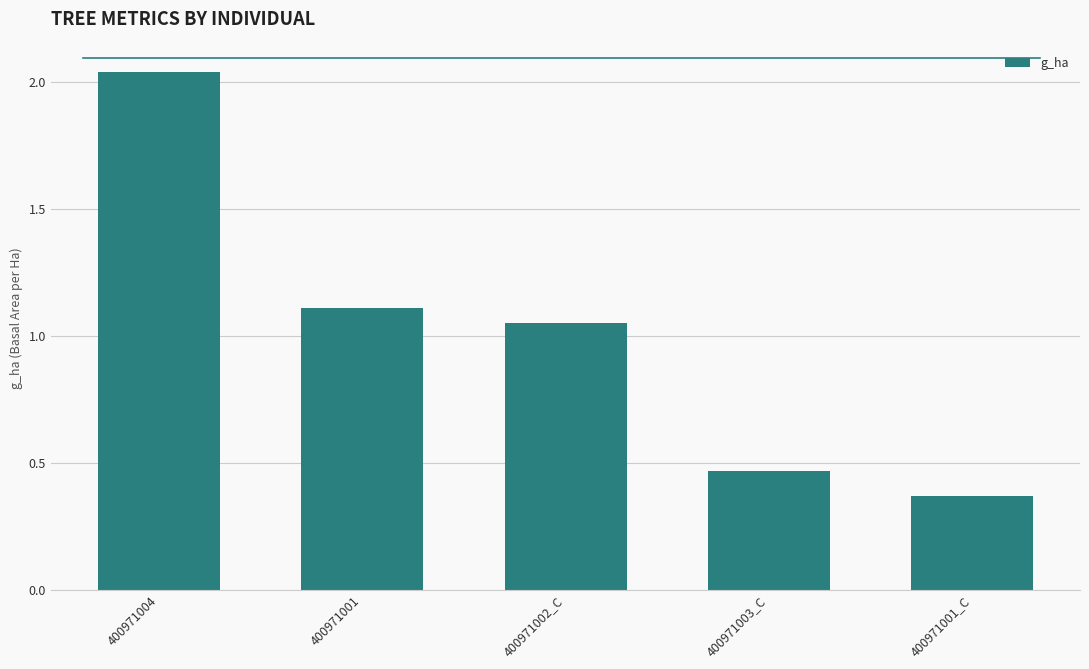

The chart shows a value of 0.6 at 400971001. True or false?

False